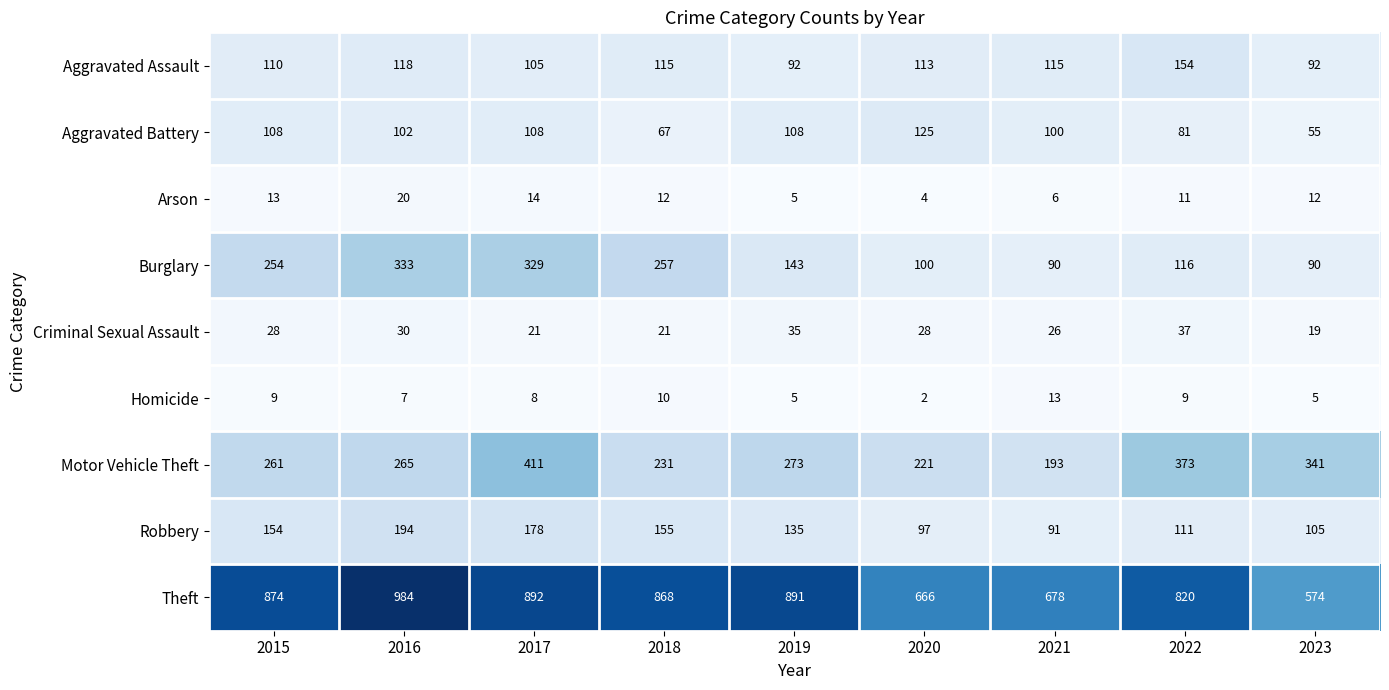

Which series has the largest range (max minus min)?

Theft